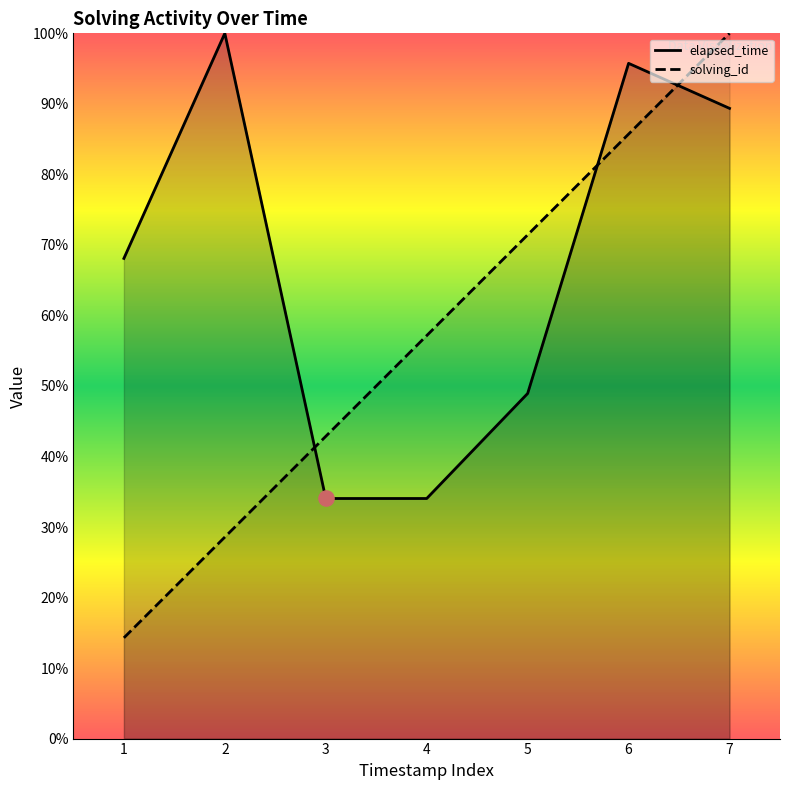

What are all the series names shown in the legend?

solving_id, elapsed_time